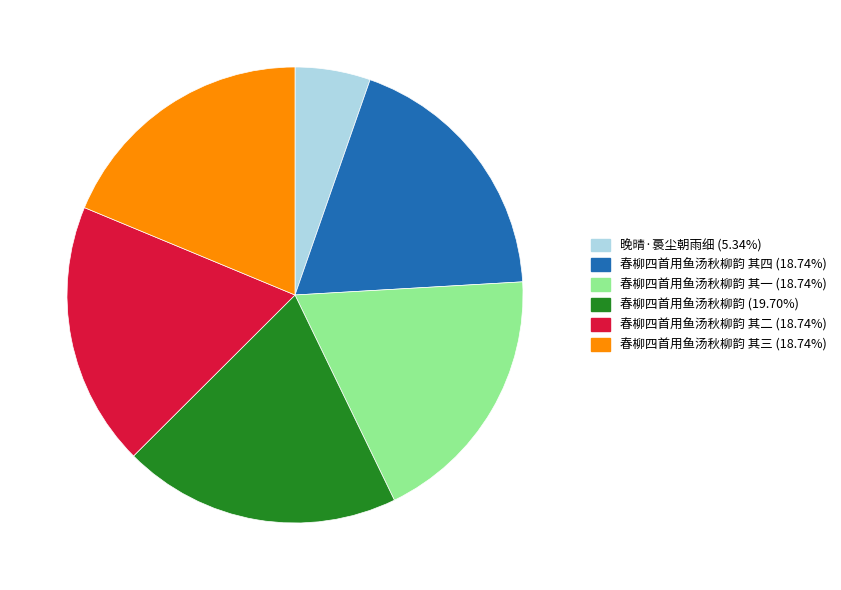

Is there a majority slice in this chart?

No